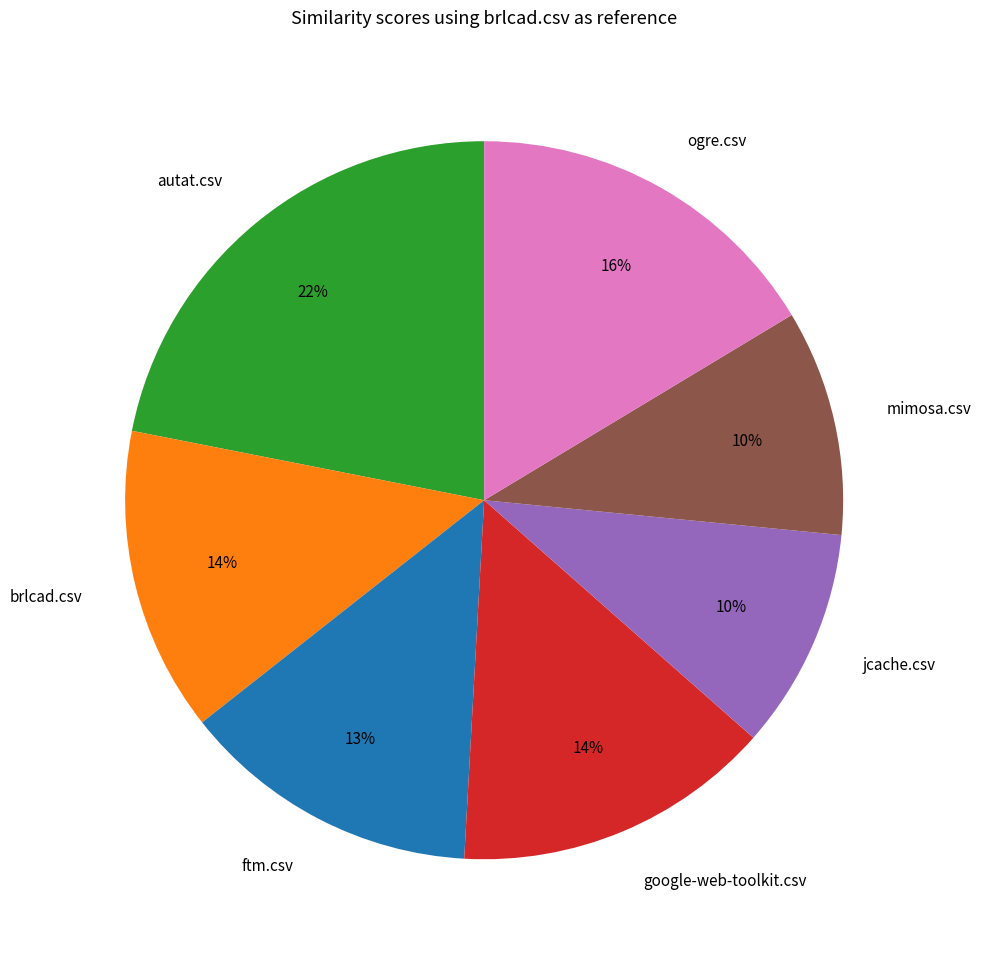

To the nearest percent, what is the average slice percentage?

14%